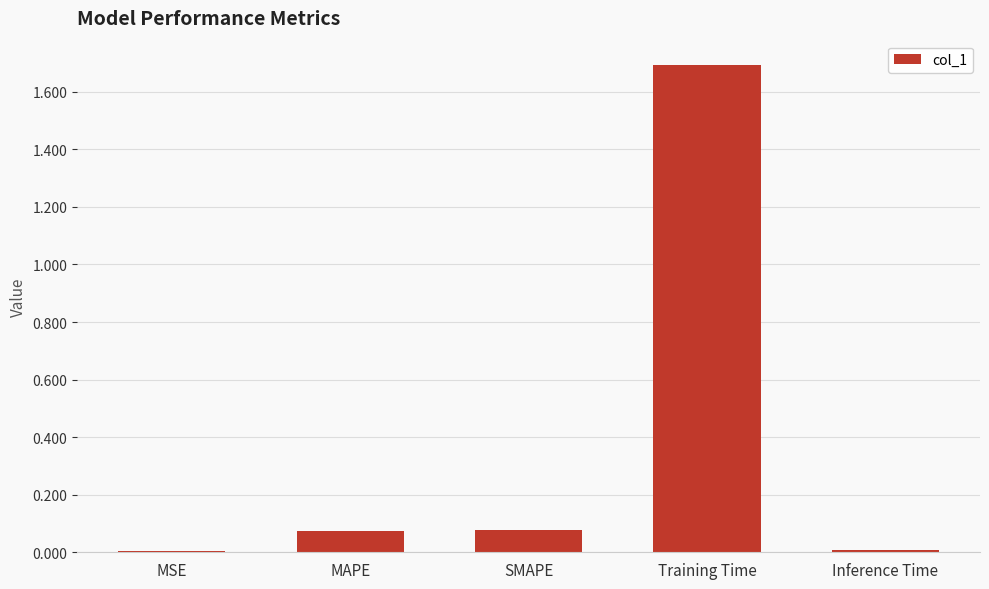

Which label corresponds to the largest value in the chart?

Training Time